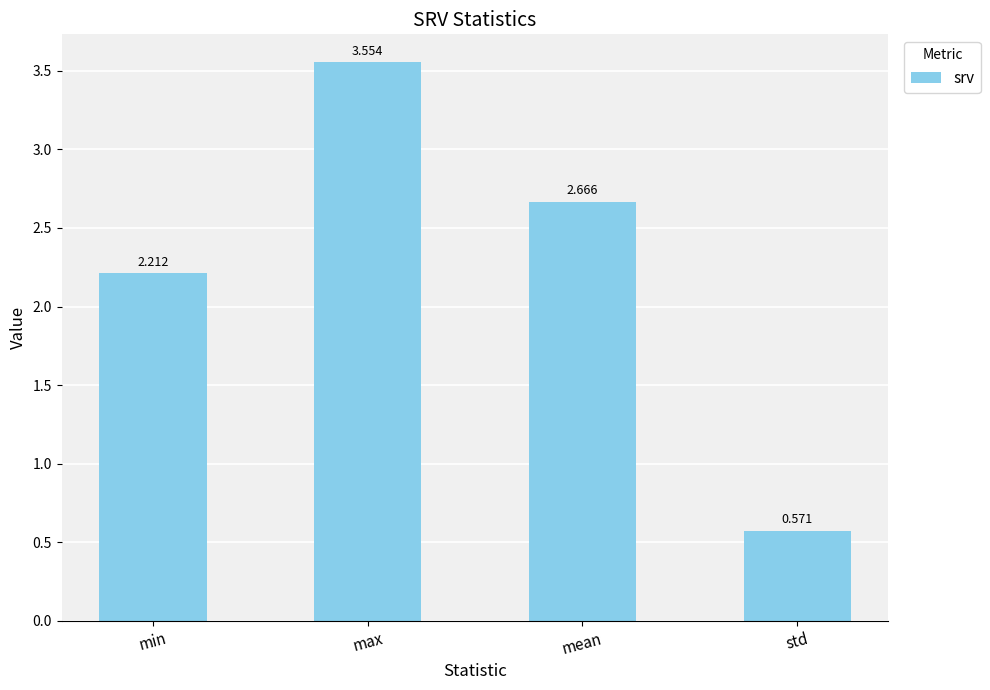

How many data points are less than 2?

1